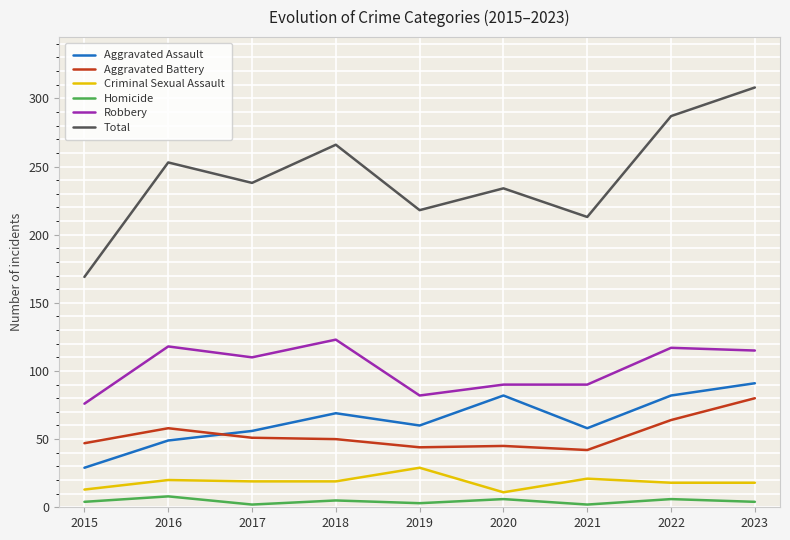

What is the sum of the Aggravated Battery values at 2019 and 2021?

86